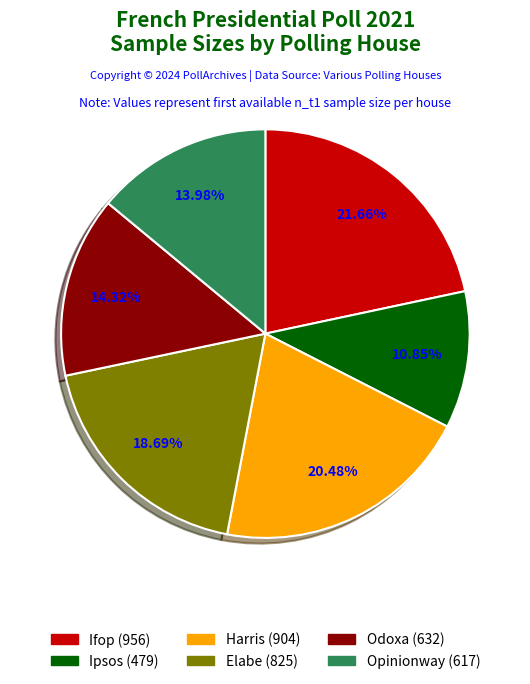

Is there a majority slice in this chart?

No